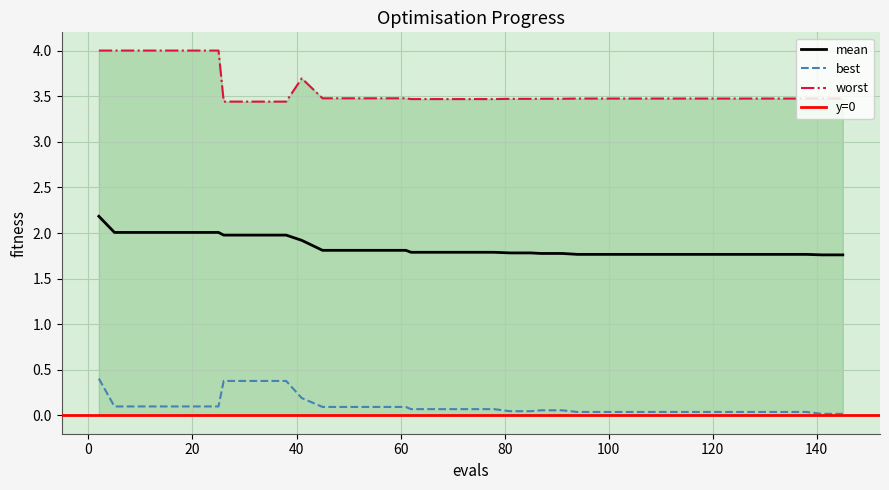

Reading left to right, transcribe all the data shown in this chart.

mean: 2=2.2	5=2.0	9=2.0	13=2.0	17=2.0	21=2.0	25=2.0	26=2.0	30=2.0	34=2.0	38=2.0	41=1.9	45=1.8	49=1.8	53=1.8	57=1.8	61=1.8	62=1.8	66=1.8	70=1.8	74=1.8	78=1.8	81=1.8	85=1.8	87=1.8	91=1.8	94=1.8	98=1.8	102=1.8	106=1.8	110=1.8	114=1.8	118=1.8	122=1.8	126=1.8	130=1.8	134=1.8	138=1.8	141=1.8	145=1.8
best: 2=0.4	5=0.1	9=0.1	13=0.1	17=0.1	21=0.1	25=0.1	26=0.4	30=0.4	34=0.4	38=0.4	41=0.2	45=0.1	49=0.1	53=0.1	57=0.1	61=0.1	62=0.1	66=0.1	70=0.1	74=0.1	78=0.1	81=0.0	85=0.0	87=0.1	91=0.1	94=0.0	98=0.0	102=0.0	106=0.0	110=0.0	114=0.0	118=0.0	122=0.0	126=0.0	130=0.0	134=0.0	138=0.0	141=0.0	145=0.0
worst: 2=4.0	5=4.0	9=4.0	13=4.0	17=4.0	21=4.0	25=4.0	26=3.4	30=3.4	34=3.4	38=3.4	41=3.7	45=3.5	49=3.5	53=3.5	57=3.5	61=3.5	62=3.5	66=3.5	70=3.5	74=3.5	78=3.5	81=3.5	85=3.5	87=3.5	91=3.5	94=3.5	98=3.5	102=3.5	106=3.5	110=3.5	114=3.5	118=3.5	122=3.5	126=3.5	130=3.5	134=3.5	138=3.5	141=3.5	145=3.5